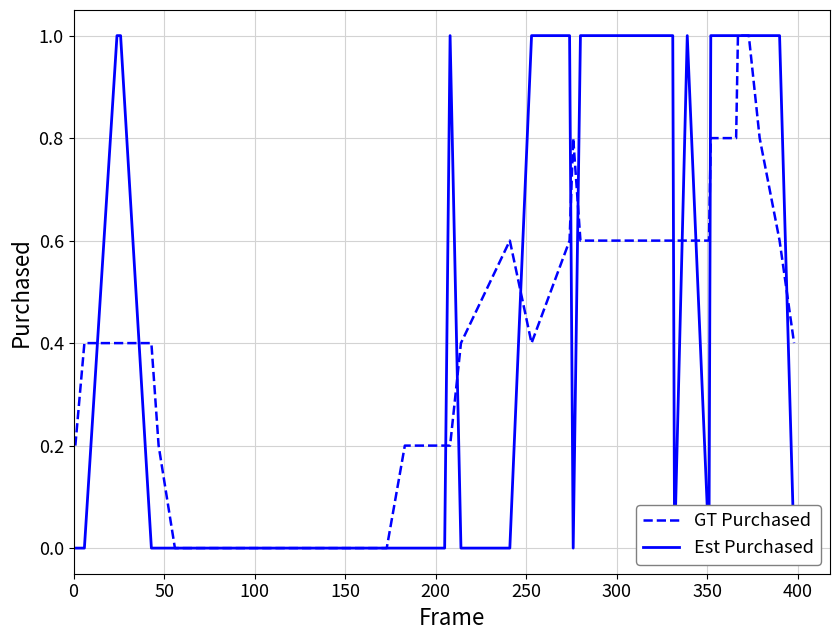

How many Est Purchased values are between 0 and 1?

40